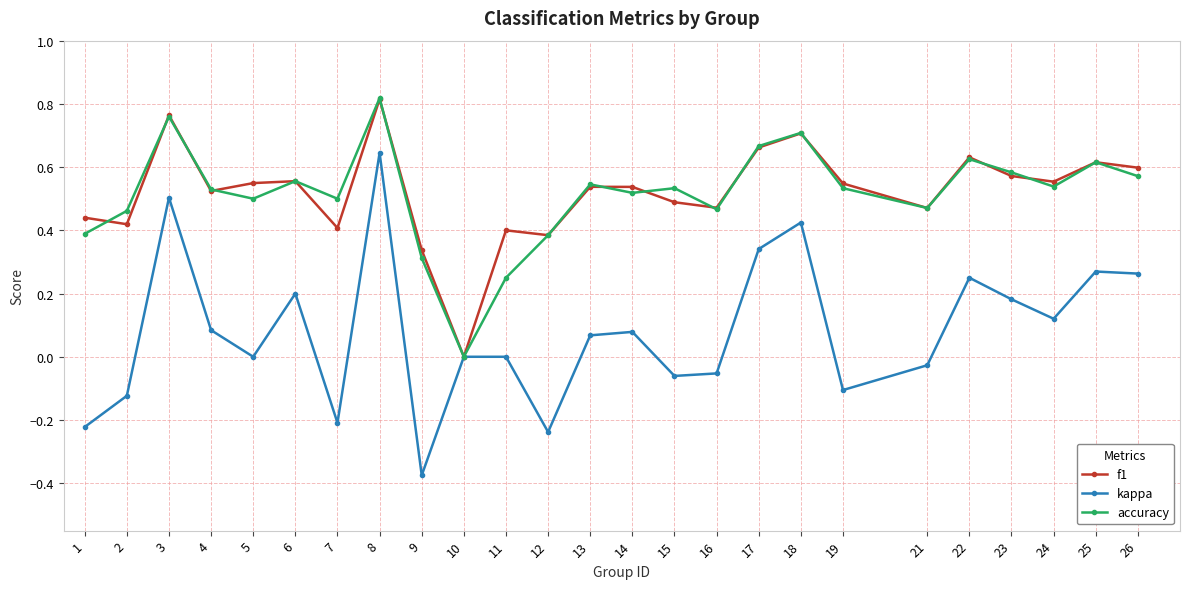

Between 9 and 24, which series saw the biggest shift?

kappa